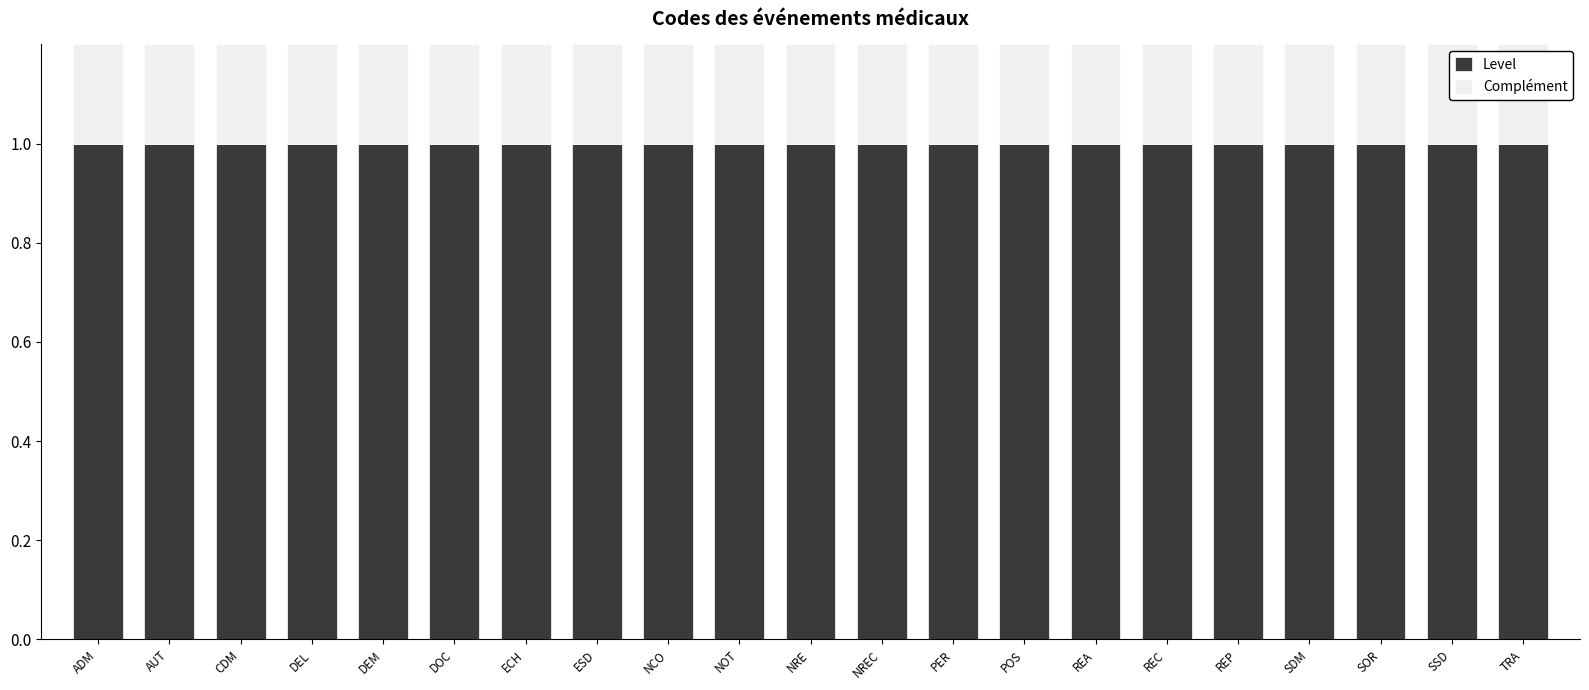

What is the sum of all Level values?

21.0